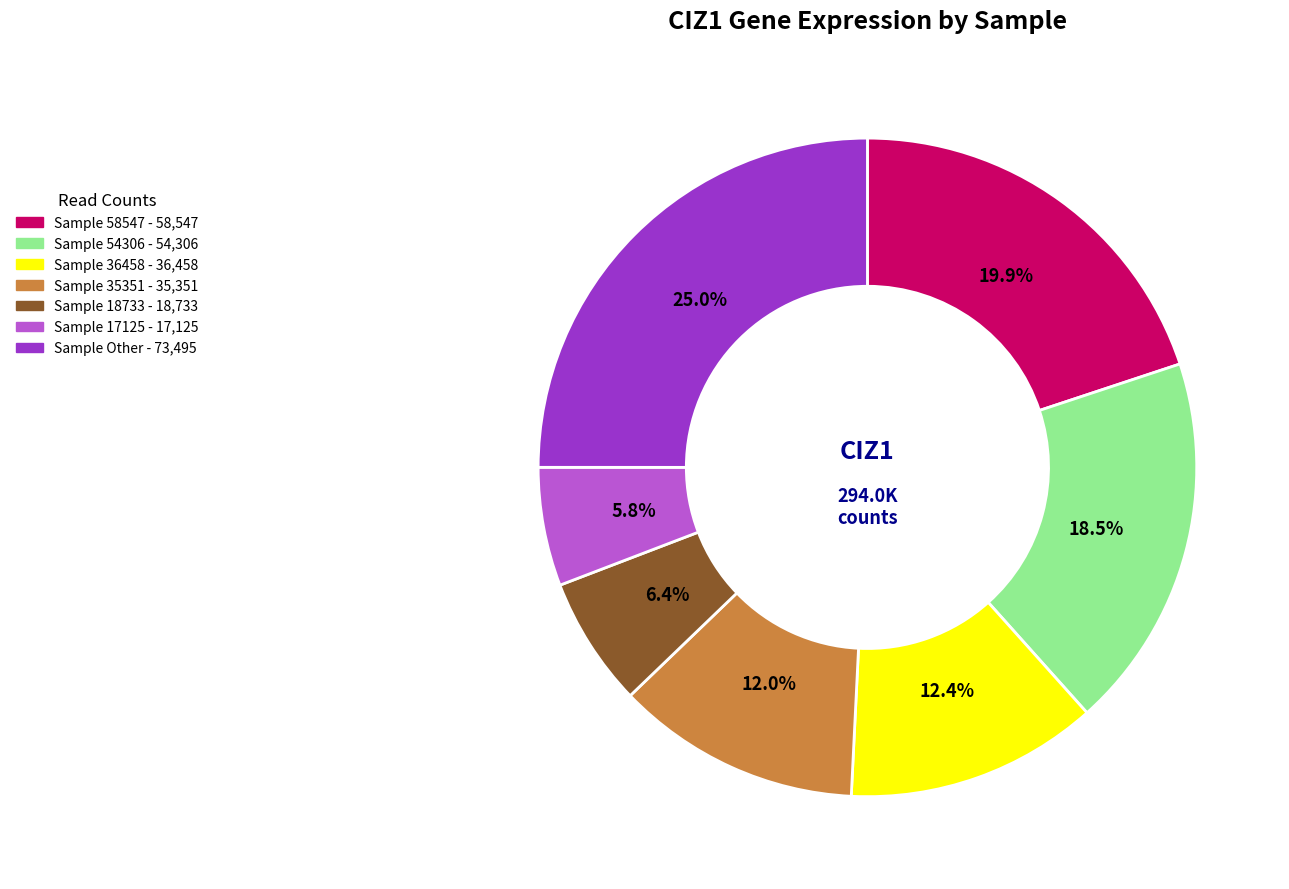

Does any single category account for the majority?

No